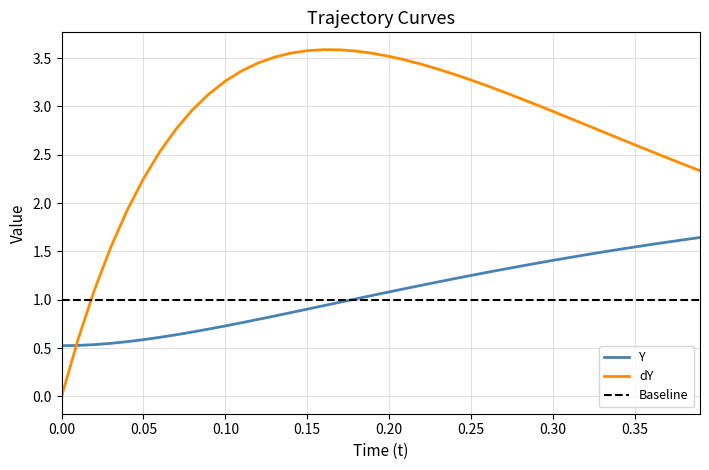

True or false: dY has a value of 5.1 at 0.25.

False